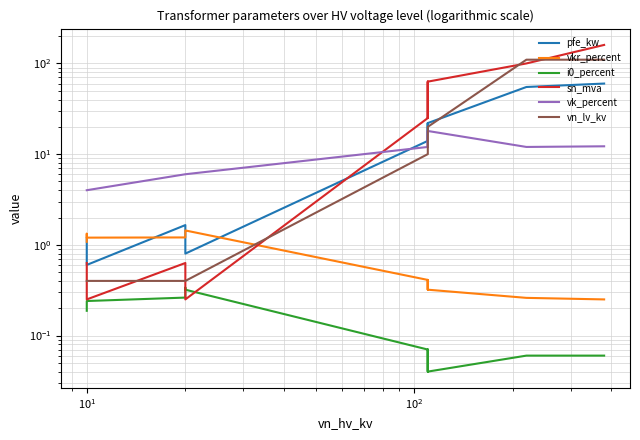

True or false: vkr_percent and vn_lv_kv cross at least once.

True